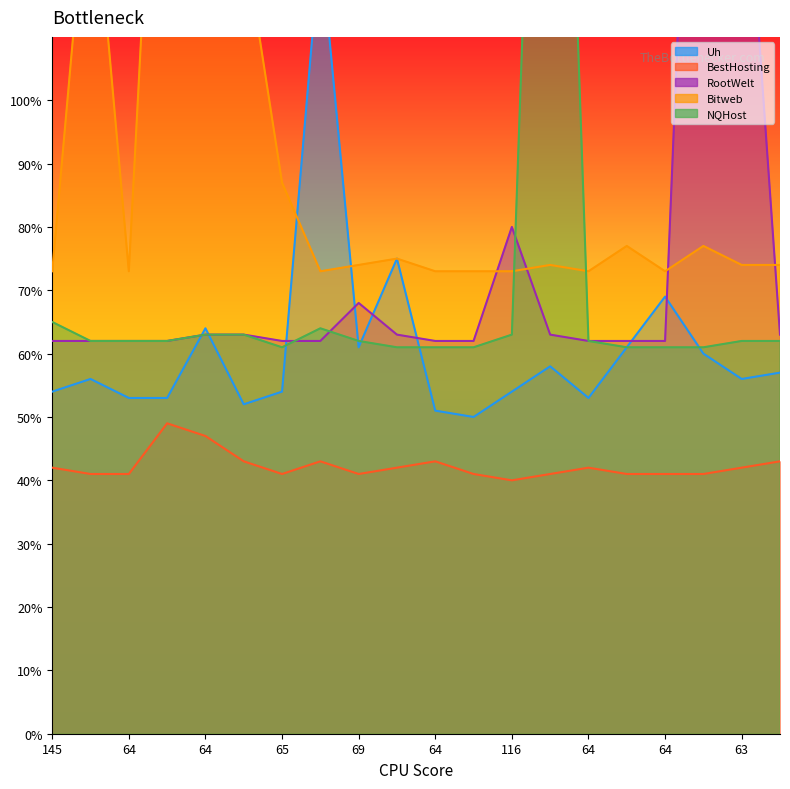

At 64, list the series in order from largest to smallest.

Bitweb, RootWelt, NQHost, Uh, BestHosting